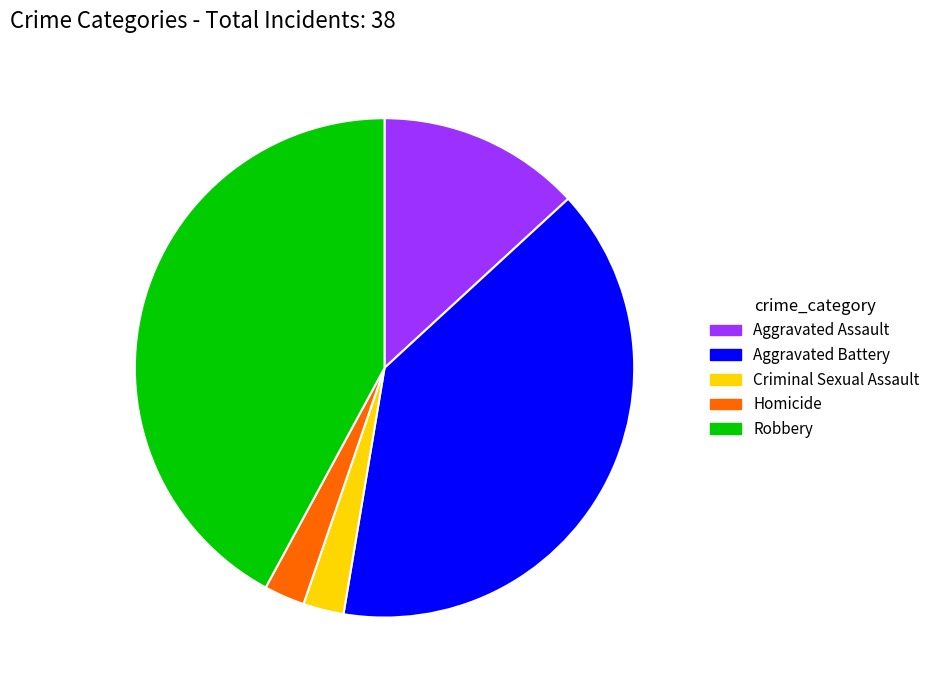

How many slices are in this pie chart?

5